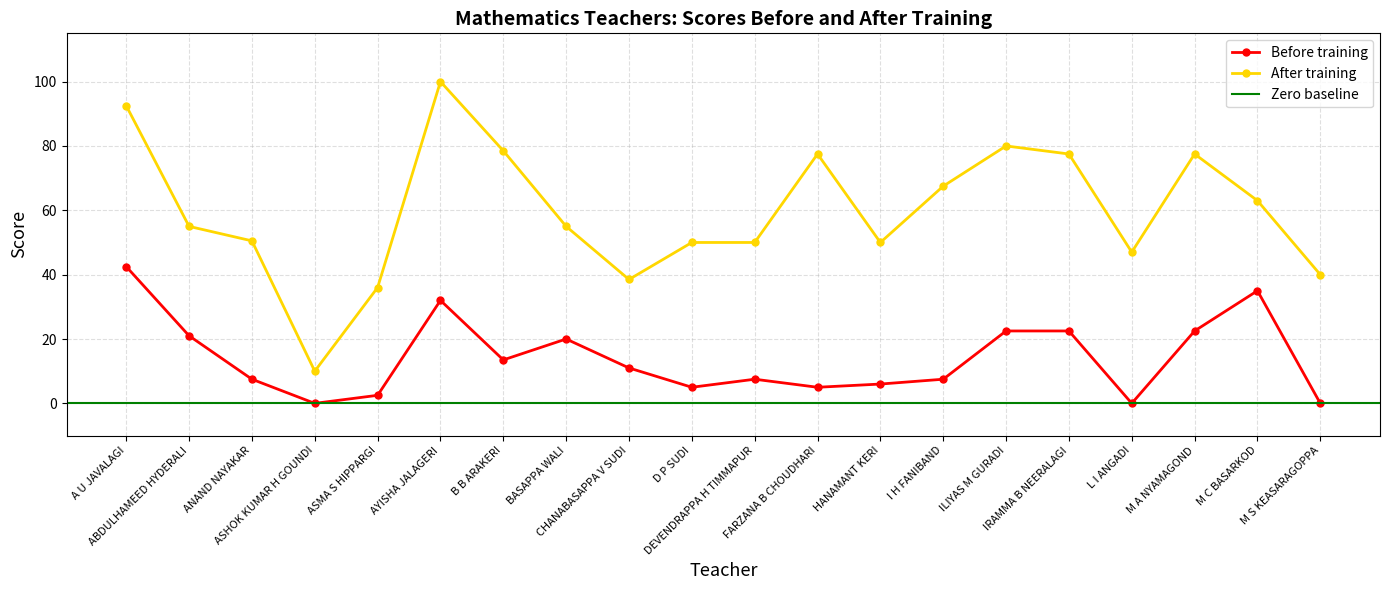

What is the value of the Before training point at the 11th from the left?

7.5